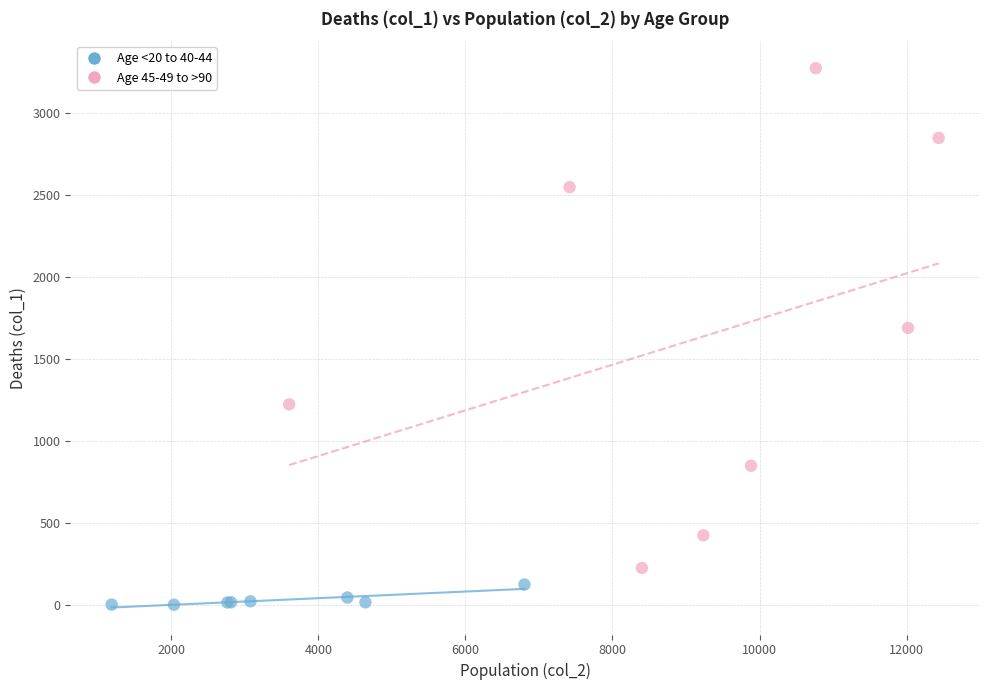

Which series has the widest spread of Y values?

Age 45-49 to >90